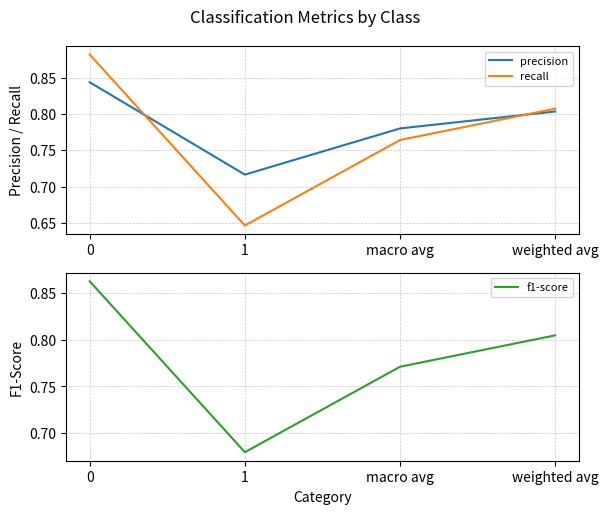

Which has a higher value, macro avg or 1?

macro avg